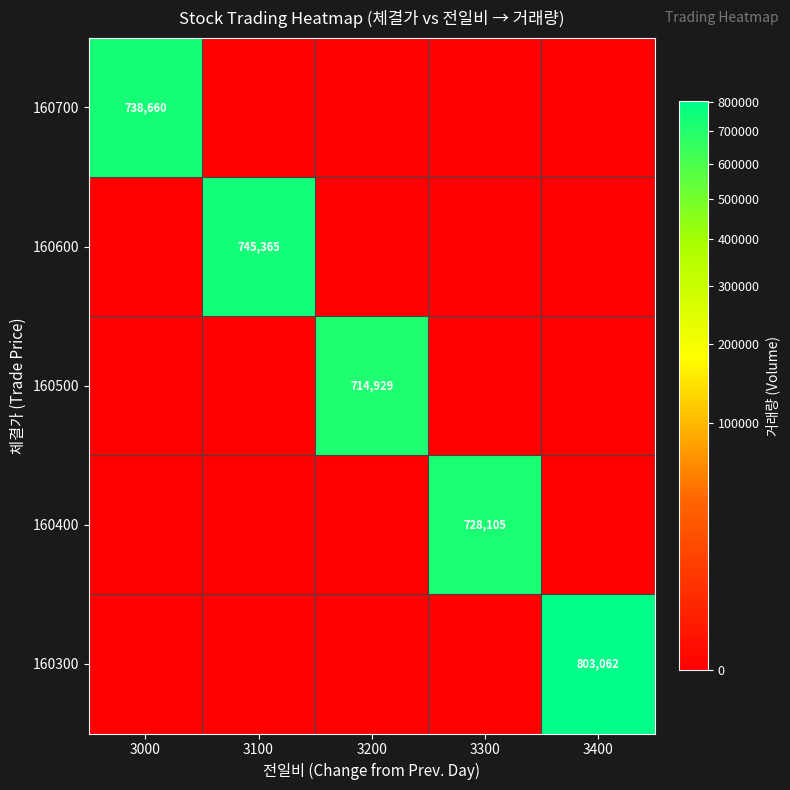

Is it true that 160500 equals 306724 at 3200?

False